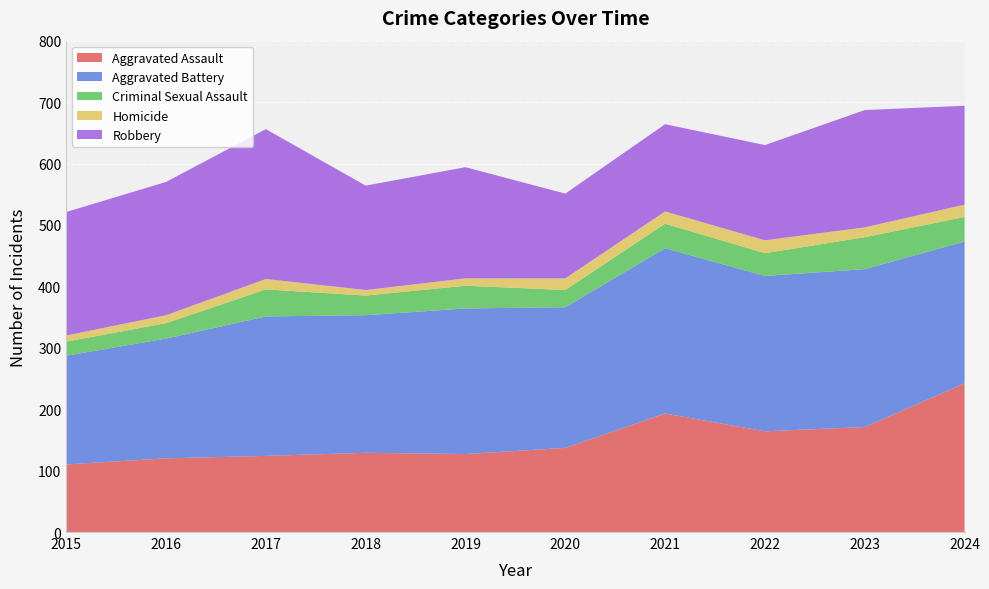

Reading right to left, list all the values displayed in this chart.

Aggravated Assault: 242	171	164	193	137	127	129	124	120	110
Aggravated Battery: 231	257	253	269	229	237	224	227	195	177
Criminal Sexual Assault: 40	52	37	40	28	37	32	44	25	23
Homicide: 20	16	21	20	19	12	9	17	13	10
Robbery: 161	191	155	142	138	181	170	244	217	201